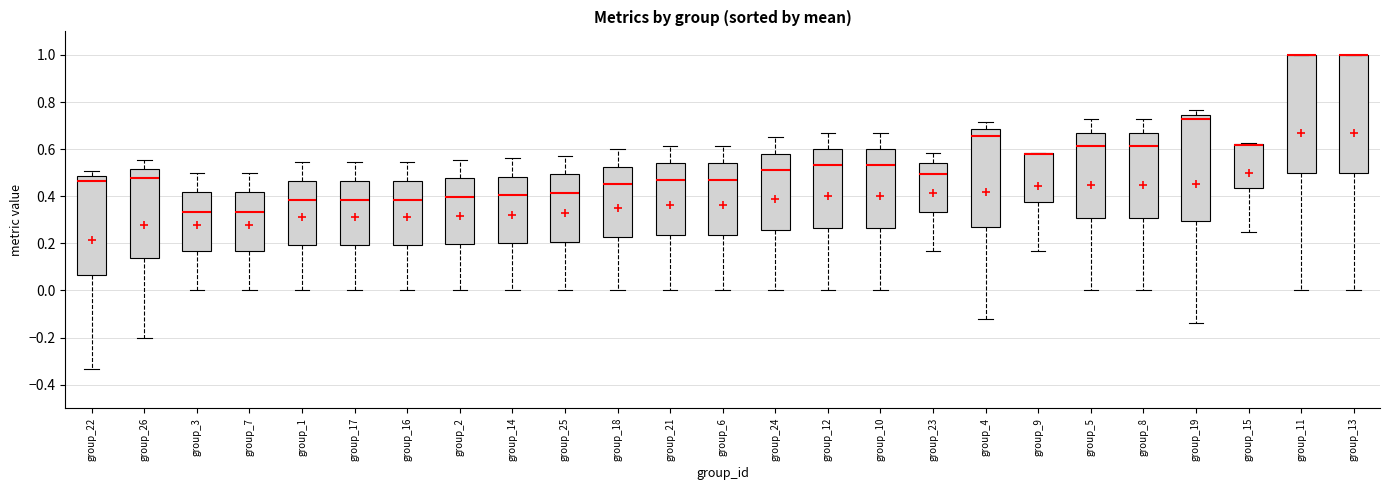

Reading left to right, read every box against the y-axis: the position of its median line, the range the box covers, and the ends of its whiskers. The values are not printed on the chart, so give them approximately, as read against the axis.

group_22: median 0.46, box 0.06 to 0.48, whiskers -0.34 to 0.50
group_26: median 0.48, box 0.14 to 0.52, whiskers -0.20 to 0.56
group_3: median 0.34, box 0.16 to 0.42, whiskers 0.00 to 0.50
group_7: median 0.34, box 0.16 to 0.42, whiskers 0.00 to 0.50
group_1: median 0.38, box 0.20 to 0.46, whiskers 0.00 to 0.54
group_17: median 0.38, box 0.20 to 0.46, whiskers 0.00 to 0.54
group_16: median 0.38, box 0.20 to 0.46, whiskers 0.00 to 0.54
group_2: median 0.40, box 0.20 to 0.48, whiskers 0.00 to 0.56
group_14: median 0.40, box 0.20 to 0.48, whiskers 0.00 to 0.56
group_25: median 0.42, box 0.20 to 0.50, whiskers 0.00 to 0.58
group_18: median 0.46, box 0.22 to 0.52, whiskers 0.00 to 0.60
group_21: median 0.46, box 0.24 to 0.54, whiskers 0.00 to 0.62
group_6: median 0.46, box 0.24 to 0.54, whiskers 0.00 to 0.62
group_24: median 0.52, box 0.26 to 0.58, whiskers 0.00 to 0.66
group_12: median 0.54, box 0.26 to 0.60, whiskers 0.00 to 0.66
group_10: median 0.54, box 0.26 to 0.60, whiskers 0.00 to 0.66
group_23: median 0.50, box 0.34 to 0.54, whiskers 0.16 to 0.58
group_4: median 0.66, box 0.26 to 0.68, whiskers -0.12 to 0.72
group_9: median 0.58 (drawn on the box's upper edge), box 0.38 to 0.58, whiskers 0.16 to 0.58
group_5: median 0.62, box 0.30 to 0.66, whiskers 0.00 to 0.72
group_8: median 0.62, box 0.30 to 0.66, whiskers 0.00 to 0.72
group_19: median 0.72, box 0.30 to 0.74, whiskers -0.14 to 0.76
group_15: median 0.62 (drawn on the box's upper edge), box 0.44 to 0.62, whiskers 0.26 to 0.62
group_11: median 1.00 (drawn on the box's upper edge), box 0.50 to 1.00, whiskers 0.00 to 1.00
group_13: median 1.00 (drawn on the box's upper edge), box 0.50 to 1.00, whiskers 0.00 to 1.00